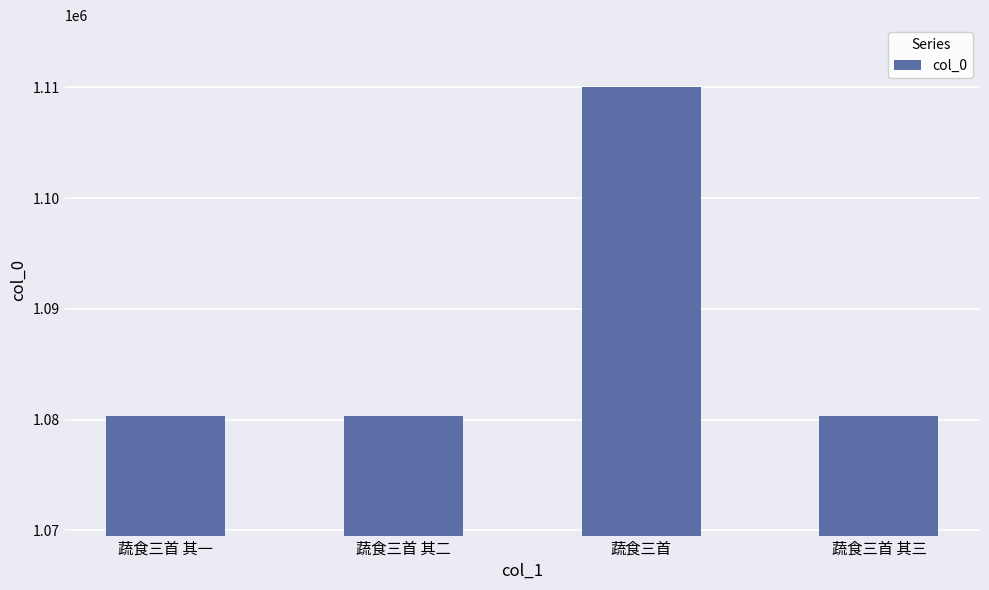

How many data points does each series have?

4